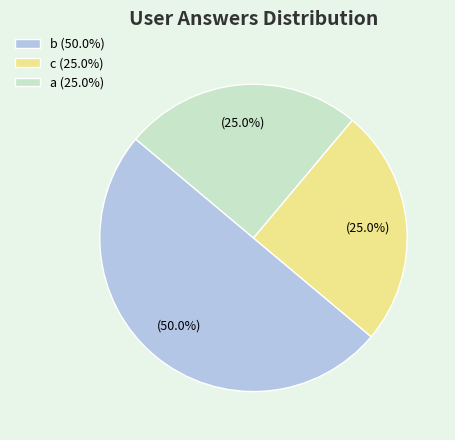

Do c (25.0%) and b (50.0%) together represent more than half of the pie?

Yes